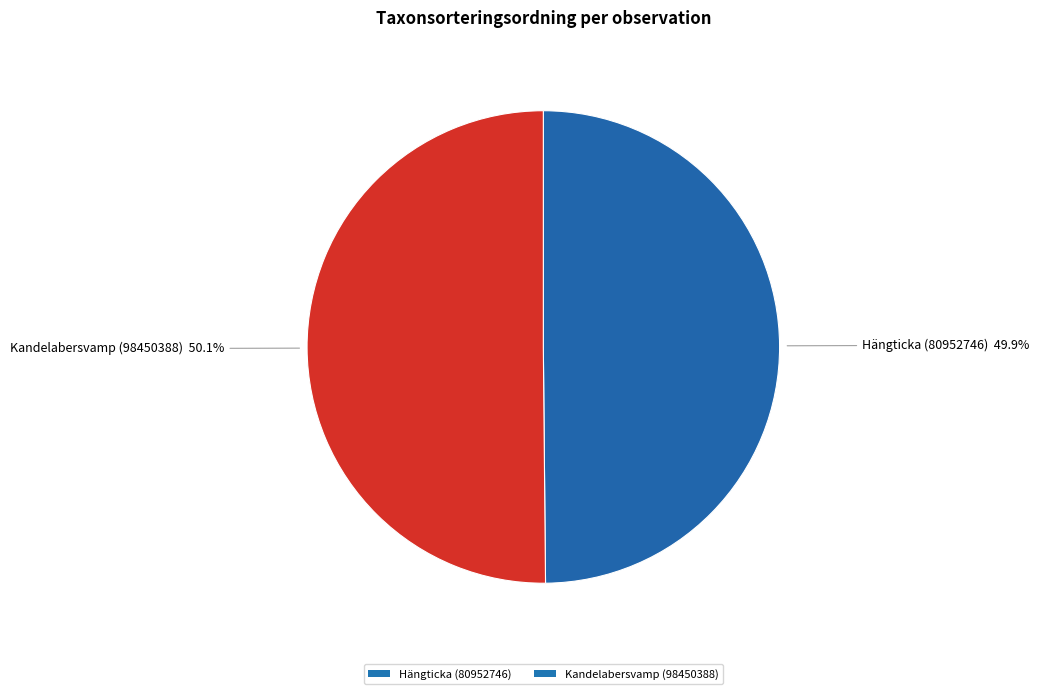

What is the ratio of the value at Hängticka (80952746) to the value at Kandelabersvamp (98450388)?

1.0